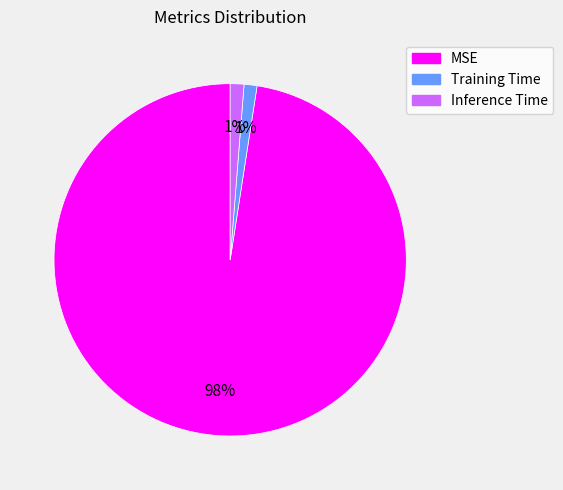

True or false: Training Time accounts for 1% of the total.

True